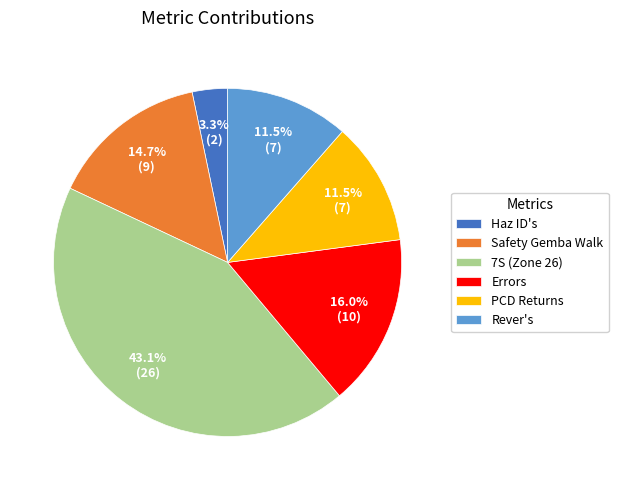

What percentage is the 7S (Zone 26) slice, to the nearest percent?

43%